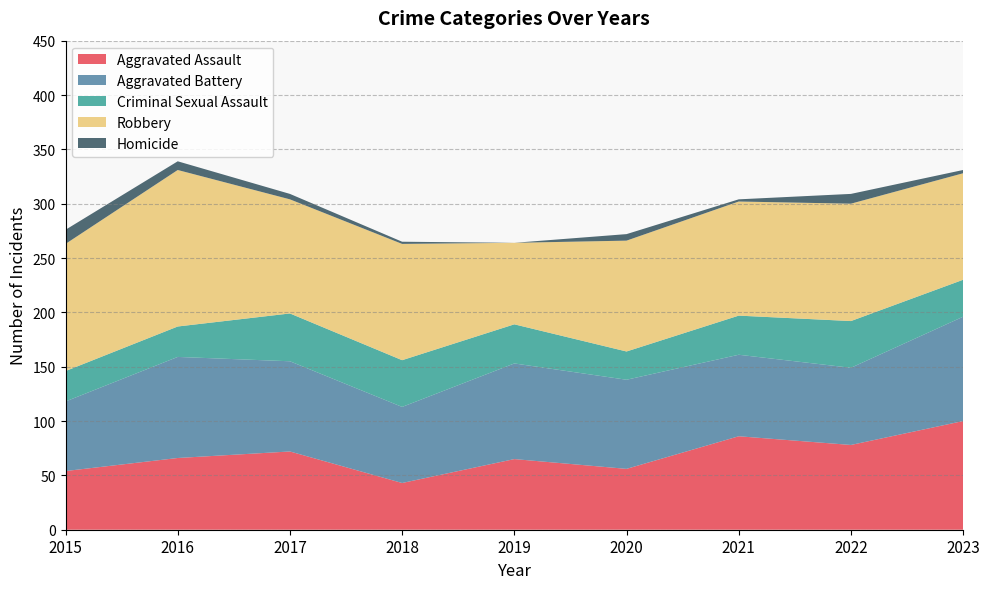

Reading left to right, transcribe all the data shown in this chart.

Aggravated Assault: 54	66	72	43	65	56	86	78	100
Aggravated Battery: 64	93	83	70	88	82	75	71	96
Criminal Sexual Assault: 28	28	44	43	36	26	36	43	34
Robbery: 117	144	105	107	75	102	105	108	98
Homicide: 13	8	5	2	0	6	2	9	3